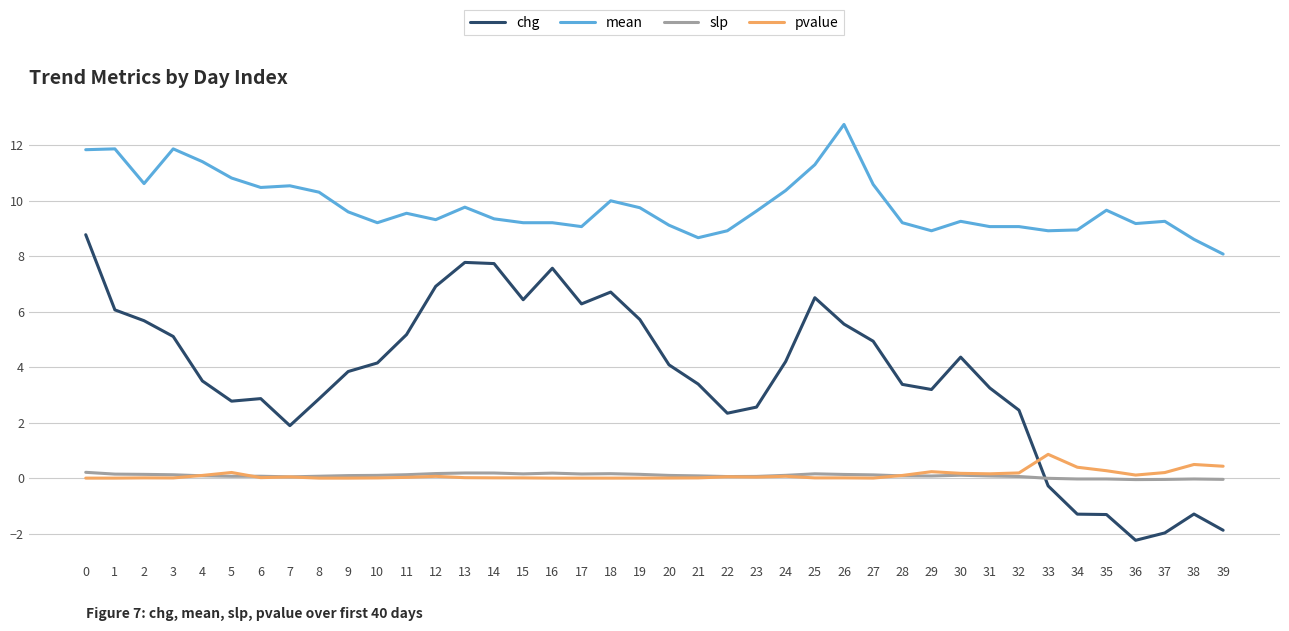

What is the approximate value of pvalue at 4?

0.1